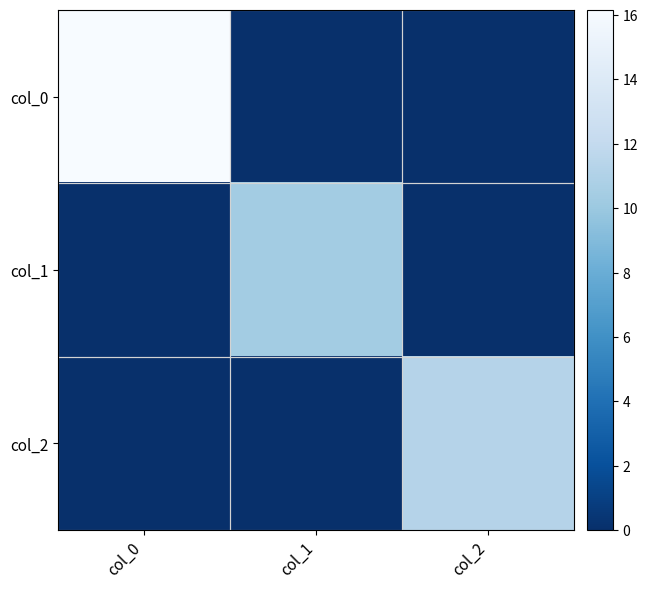

What is the total value across all series at col_0?

16.2